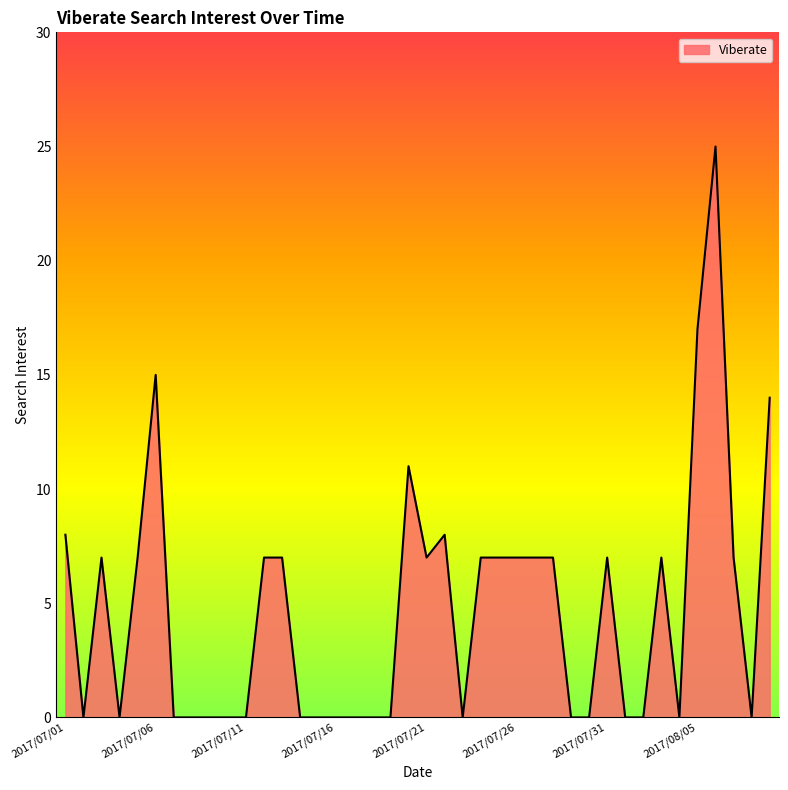

Reading left to right, what are all the values shown in this chart?

8	0	7	0	7	15	0	0	0	0	0	7	7	0	0	0	0	0	0	11	7	8	0	7	7	7	7	7	0	0	7	0	0	7	0	17	25	7	0	14